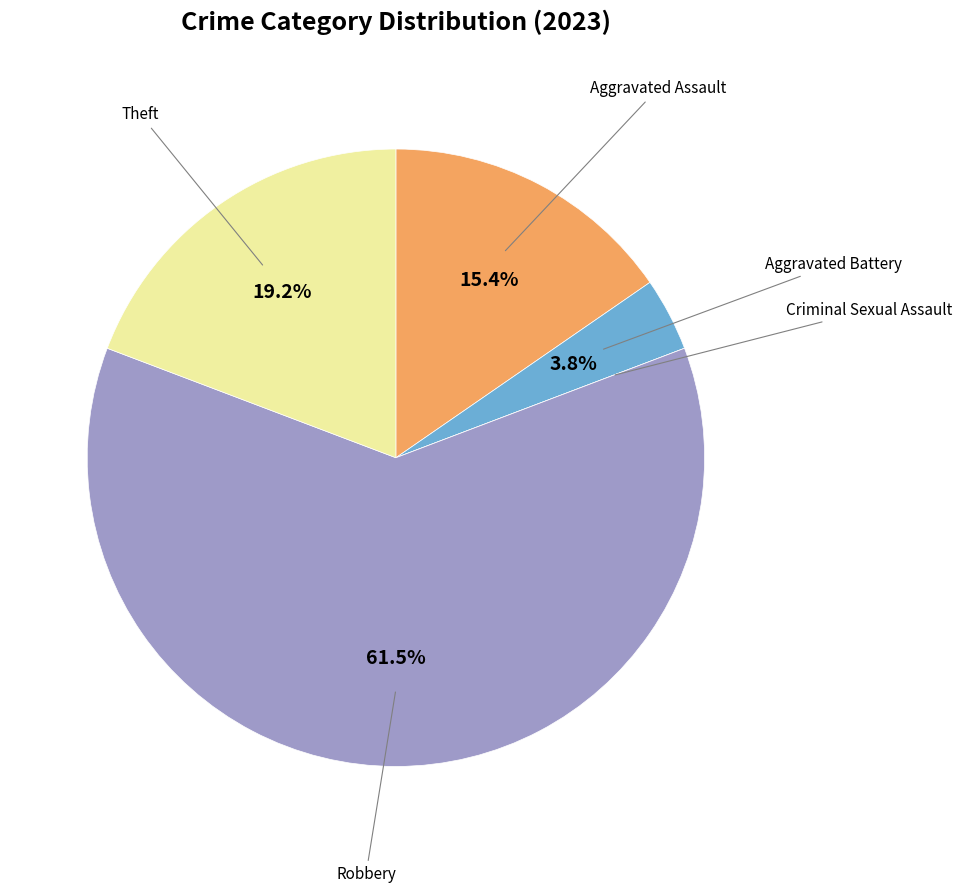

What is the largest slice in the pie chart?

Robbery